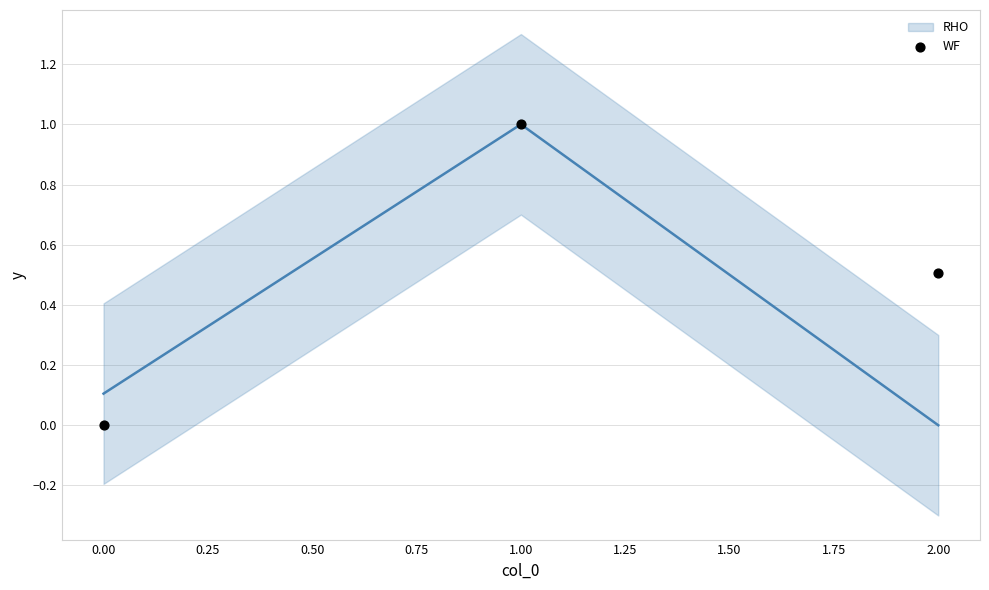

What is the range of Y values (max minus min)?

1.0